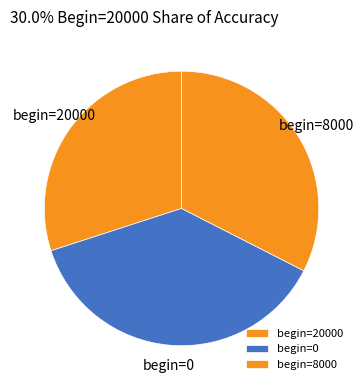

True or false: begin=8000 accounts for 46% of the total.

False